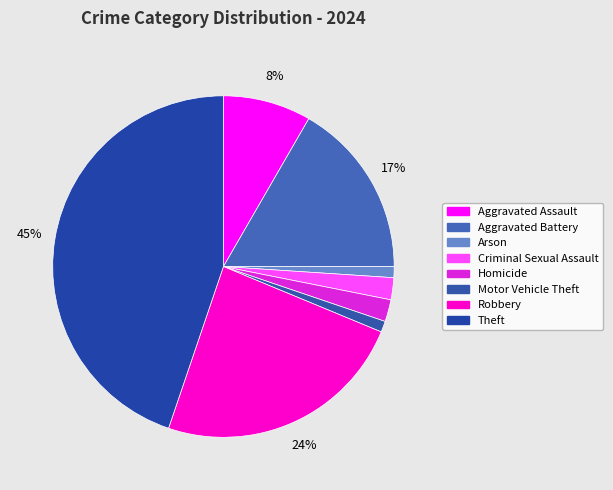

Does Criminal Sexual Assault account for over 50% of the chart?

No